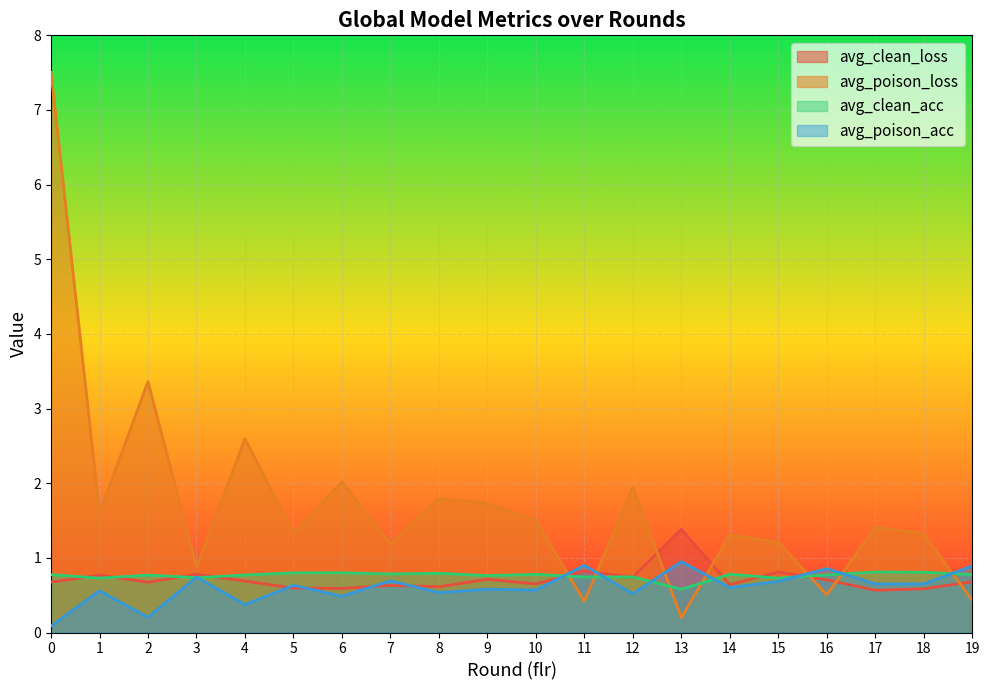

Reading right to left, what are all the values shown in this chart?

avg_clean_loss: 0.7	0.6	0.6	0.7	0.8	0.6	1.4	0.7	0.8	0.7	0.7	0.6	0.6	0.6	0.6	0.7	0.8	0.7	0.8	0.7
avg_poison_loss: 0.4	1.3	1.4	0.5	1.2	1.3	0.2	1.9	0.4	1.5	1.7	1.8	1.2	2.0	1.3	2.6	0.9	3.4	1.6	7.5
avg_clean_acc: 0.8	0.8	0.8	0.8	0.7	0.8	0.6	0.7	0.7	0.8	0.8	0.8	0.8	0.8	0.8	0.8	0.7	0.8	0.7	0.8
avg_poison_acc: 0.9	0.7	0.7	0.9	0.7	0.6	0.9	0.5	0.9	0.6	0.6	0.5	0.7	0.5	0.6	0.4	0.7	0.2	0.6	0.1